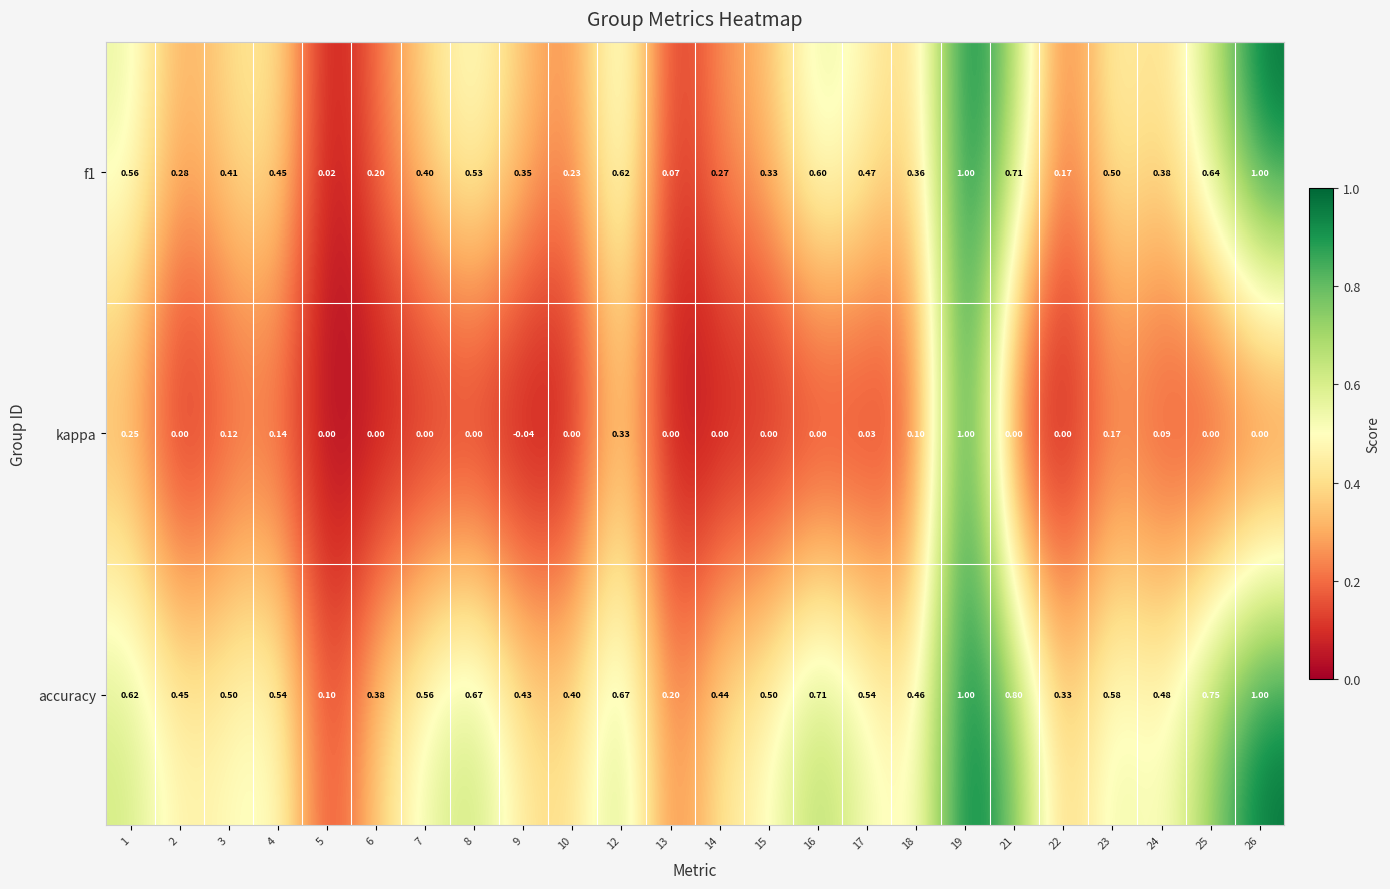

Which series has the largest total across all categories?

accuracy